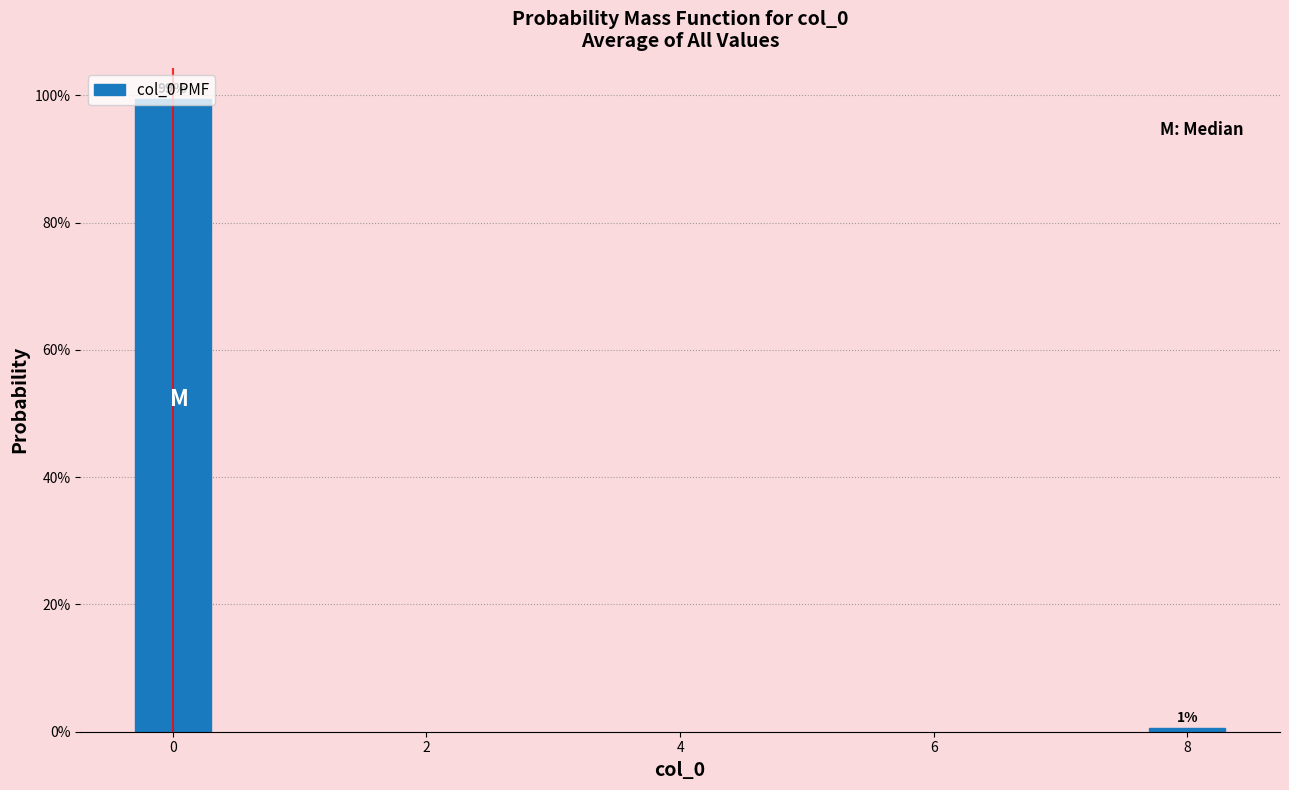

Is it true that the value at 0 is 99.4?

True